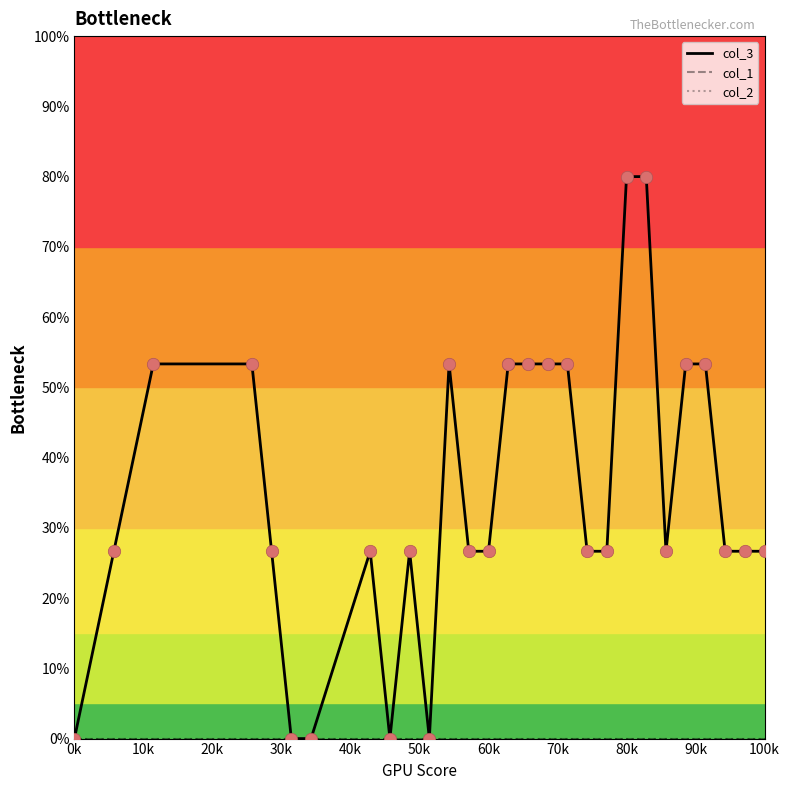

Which series reaches the minimum Y coordinate?

col_3